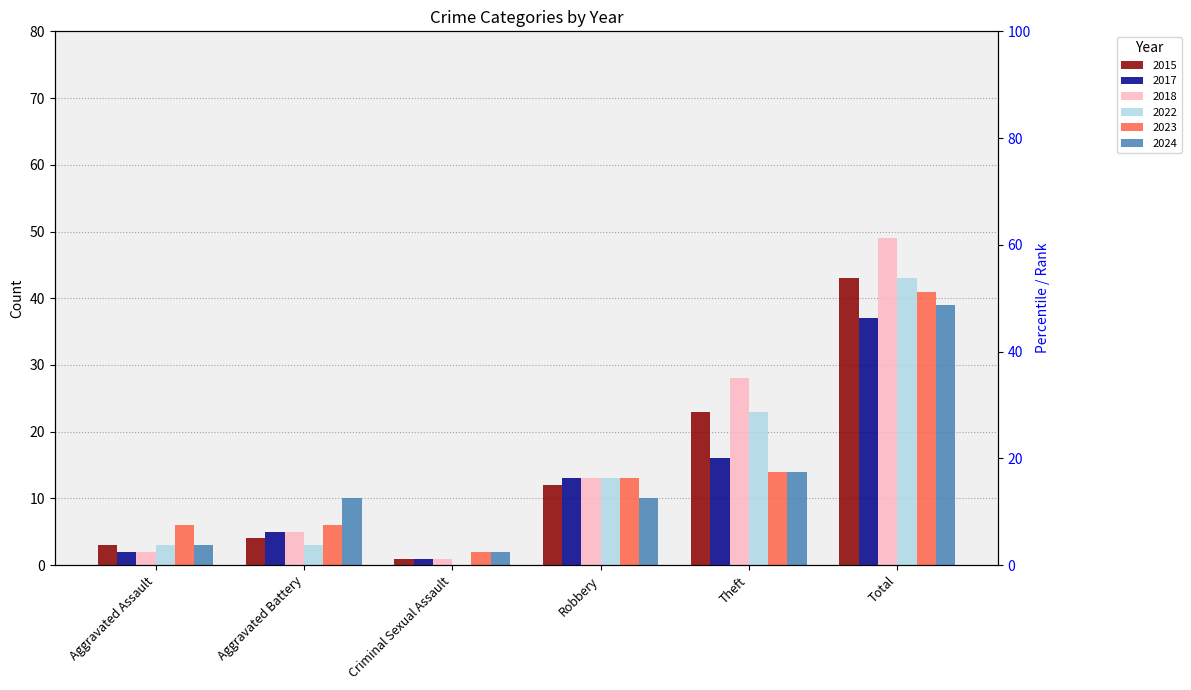

At which category is the sum across all series the highest?

Total